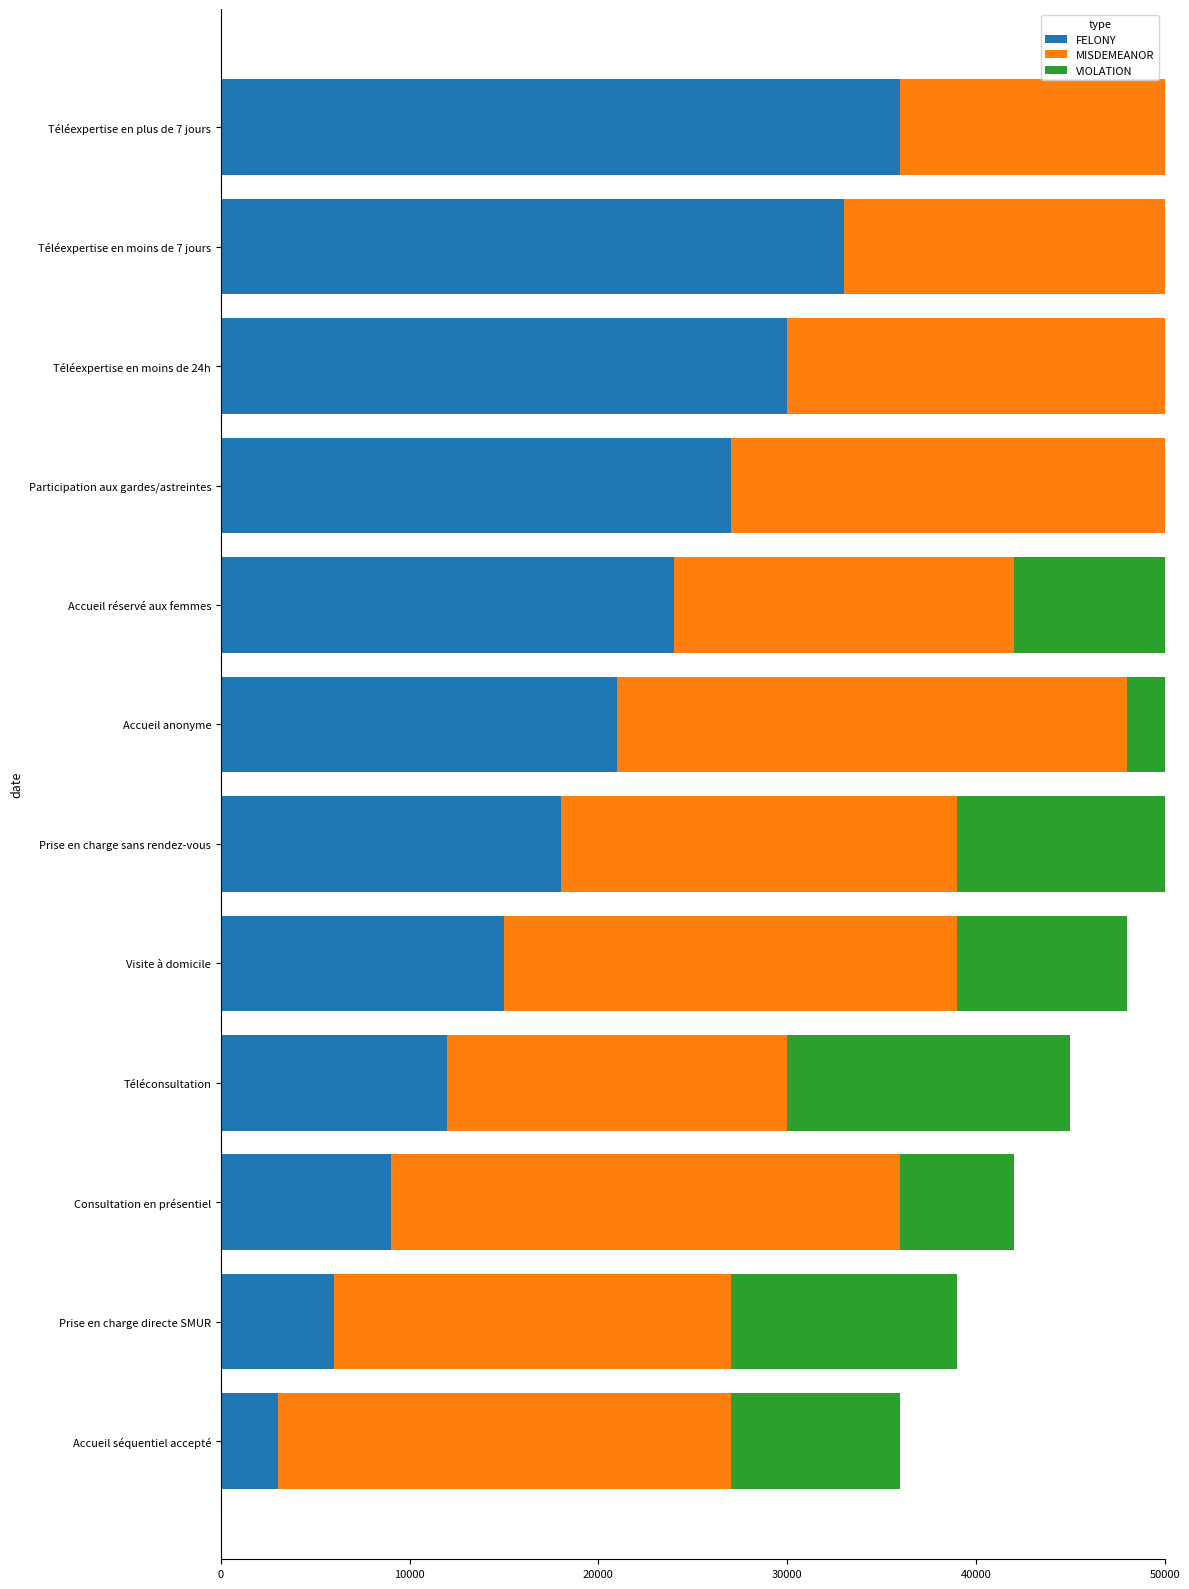

What is the sum of the FELONY values at Téléexpertise en moins de 7 jours and Téléexpertise en moins de 24h?

63000